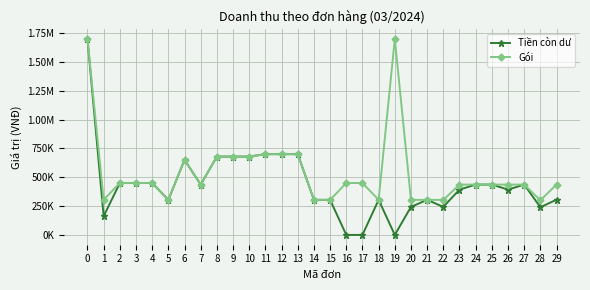

Is this an area chart (filled region under the line)?

No